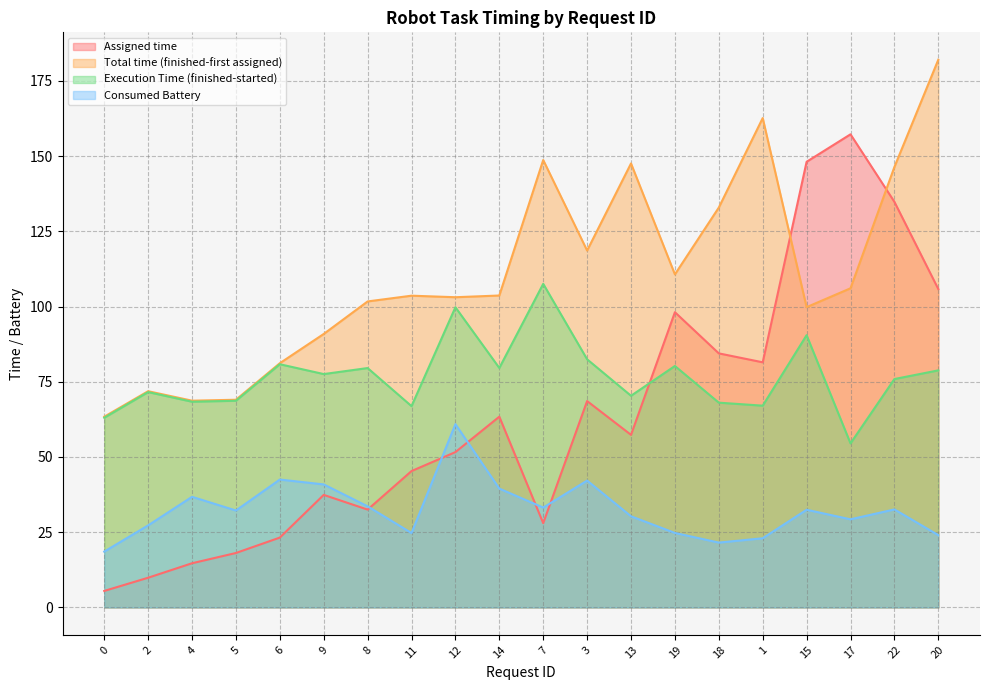

After their last crossing, which series has the higher values: Total time (finished-first assigned) or Assigned time?

Total time (finished-first assigned)